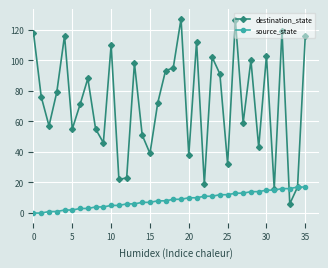

Rank the series by their maximum value, from lowest to highest.

source_state, destination_state